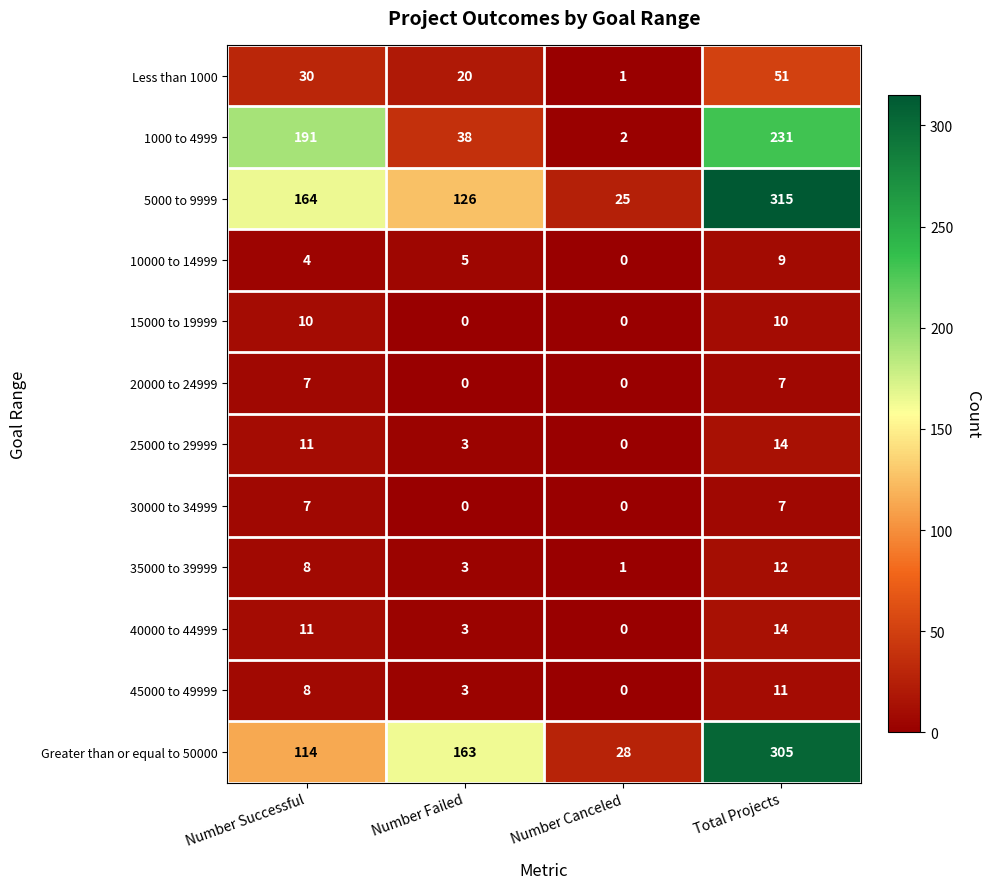

Count the 5000 to 9999 values in the range 126 to 315.

3